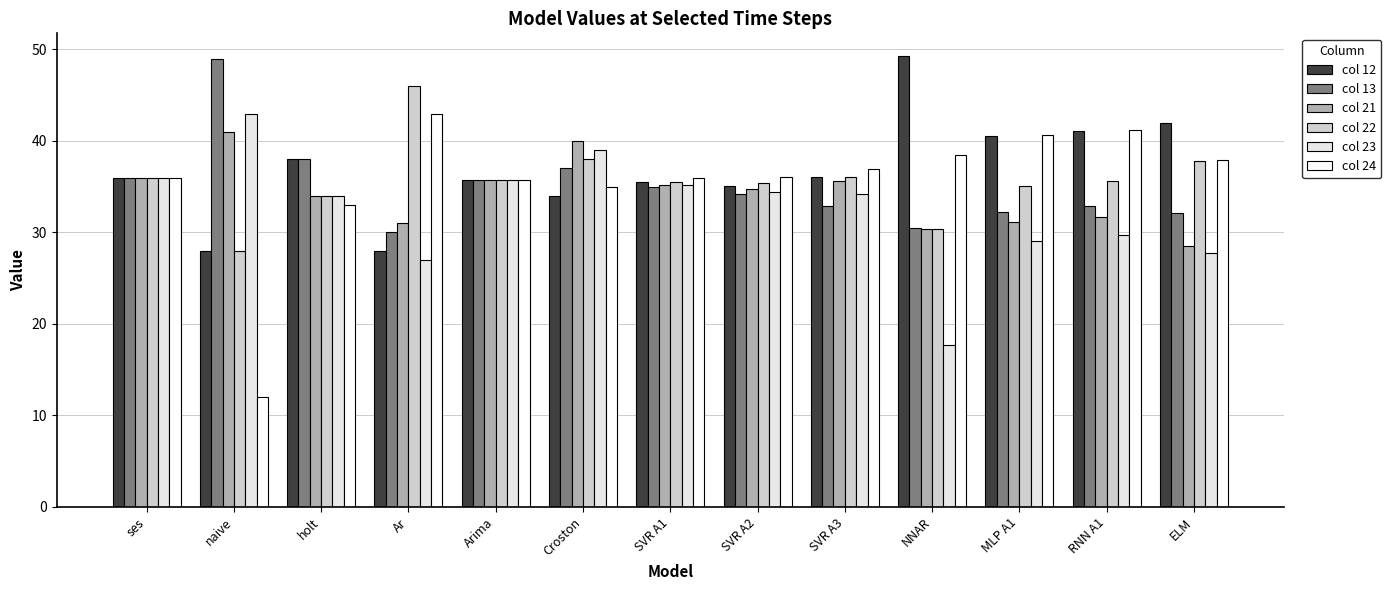

What is the label of the 3rd bar from the right?

MLP A1